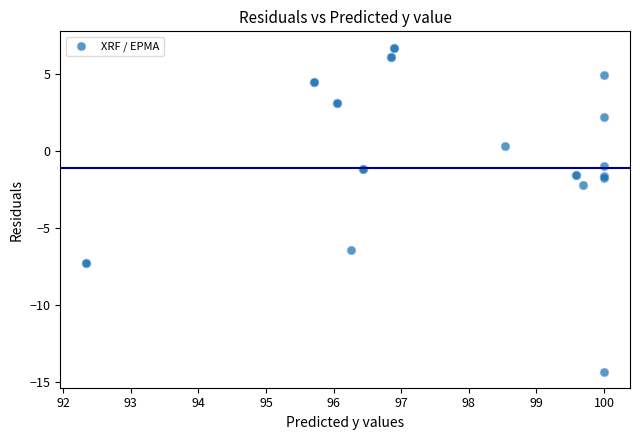

What Y value in the scatter plot is closest to -3?

-2.2